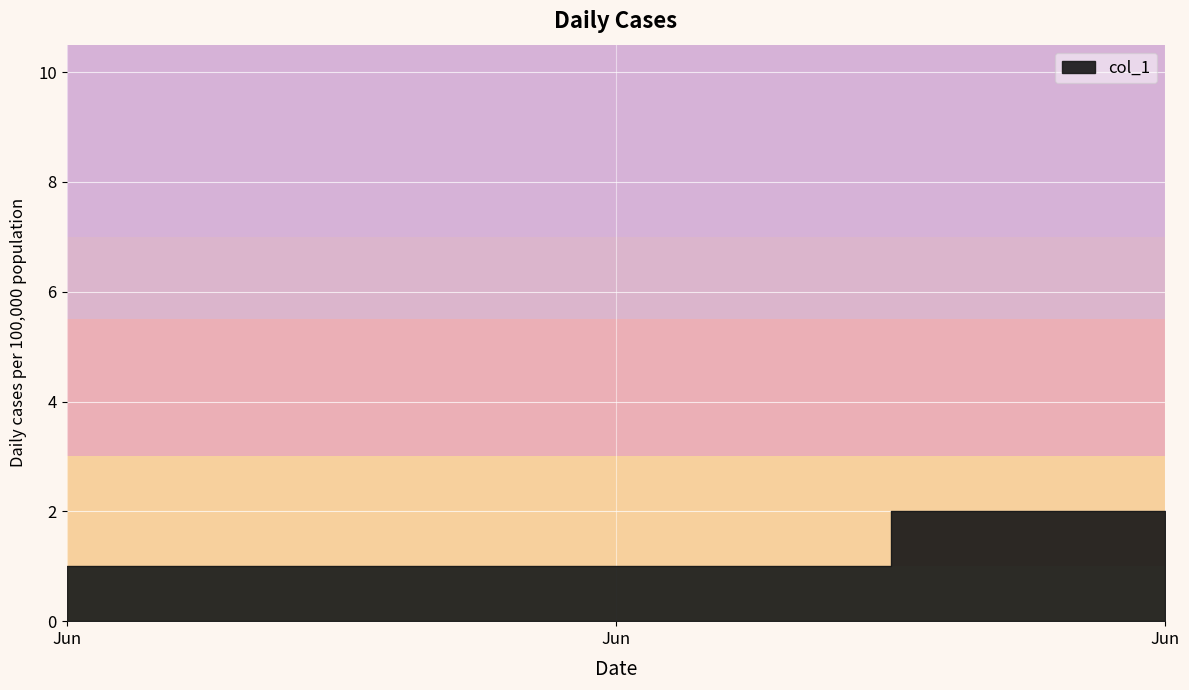

Reading right to left, transcribe all the data shown in this chart.

2	1	1